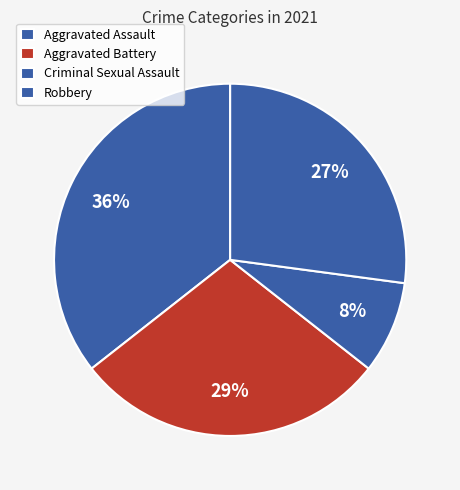

Count the number of slices in the pie.

4